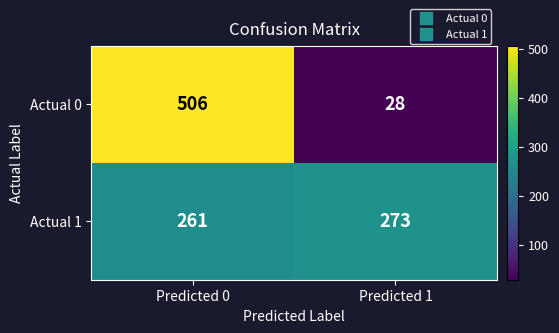

What is the difference between the maximum and minimum values in the Actual 1 series?

12